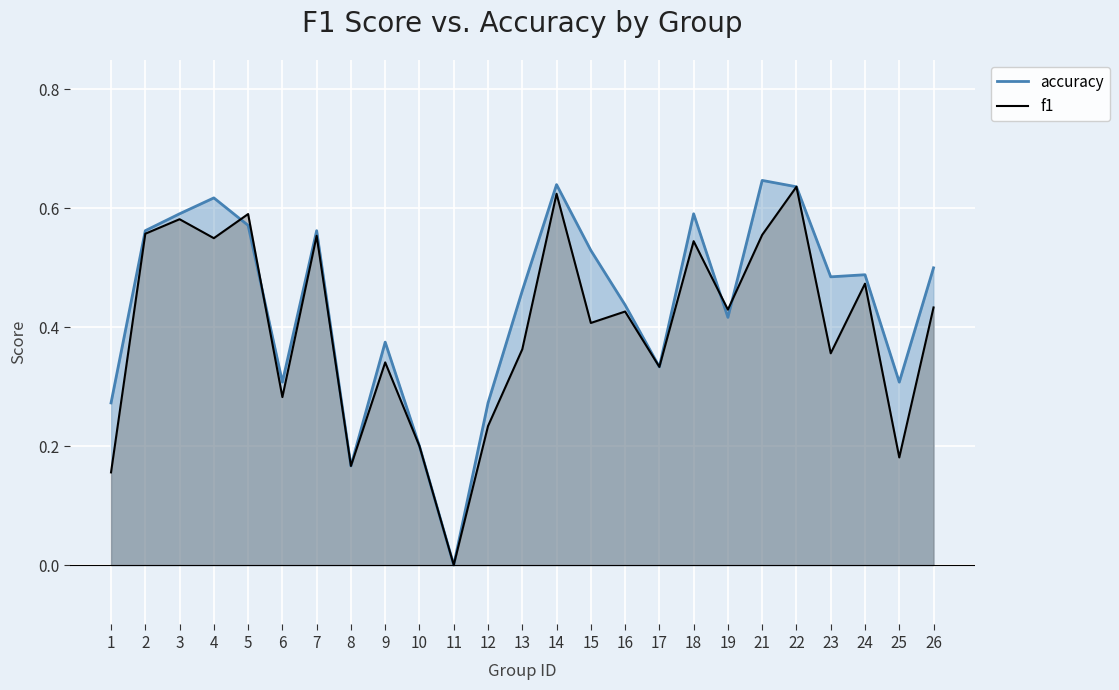

What are all the series names shown in the legend?

accuracy, f1